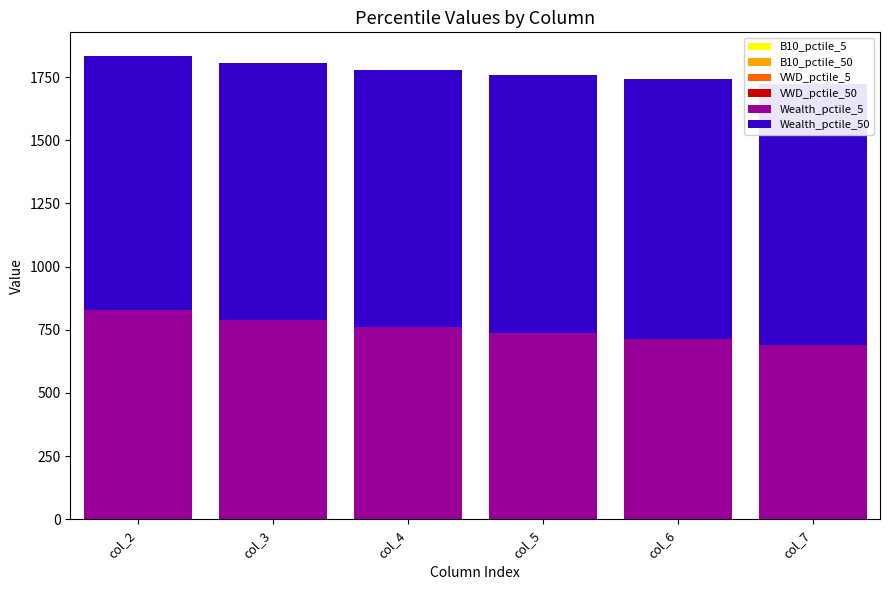

Which series has the largest range (max minus min)?

Wealth_pctile_5